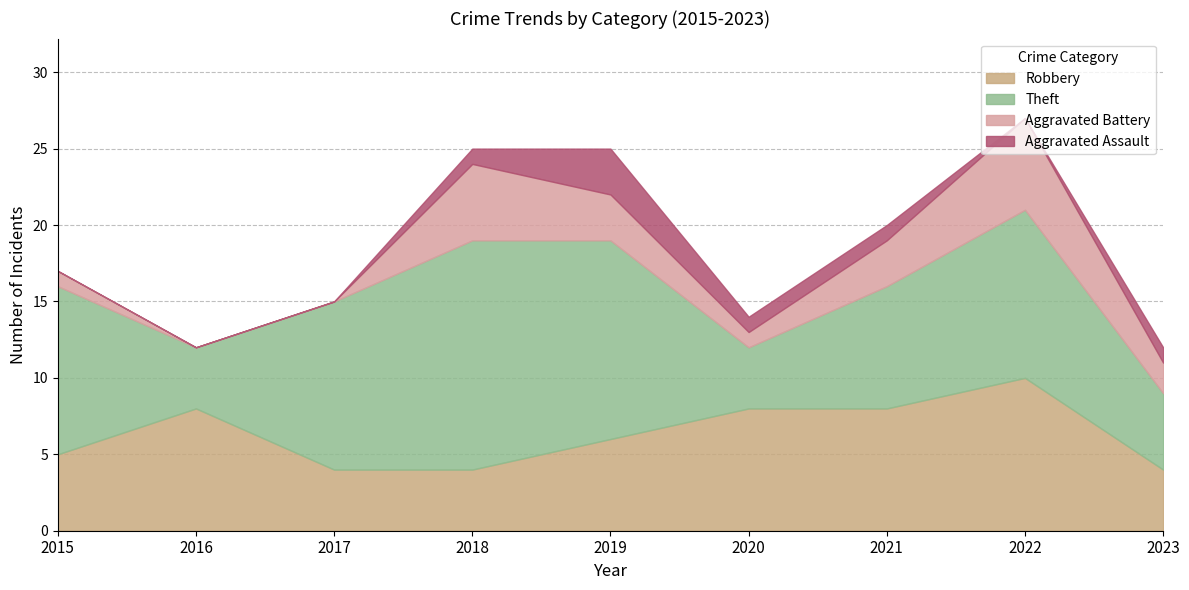

Which category has the highest value in the Robbery series?

2022